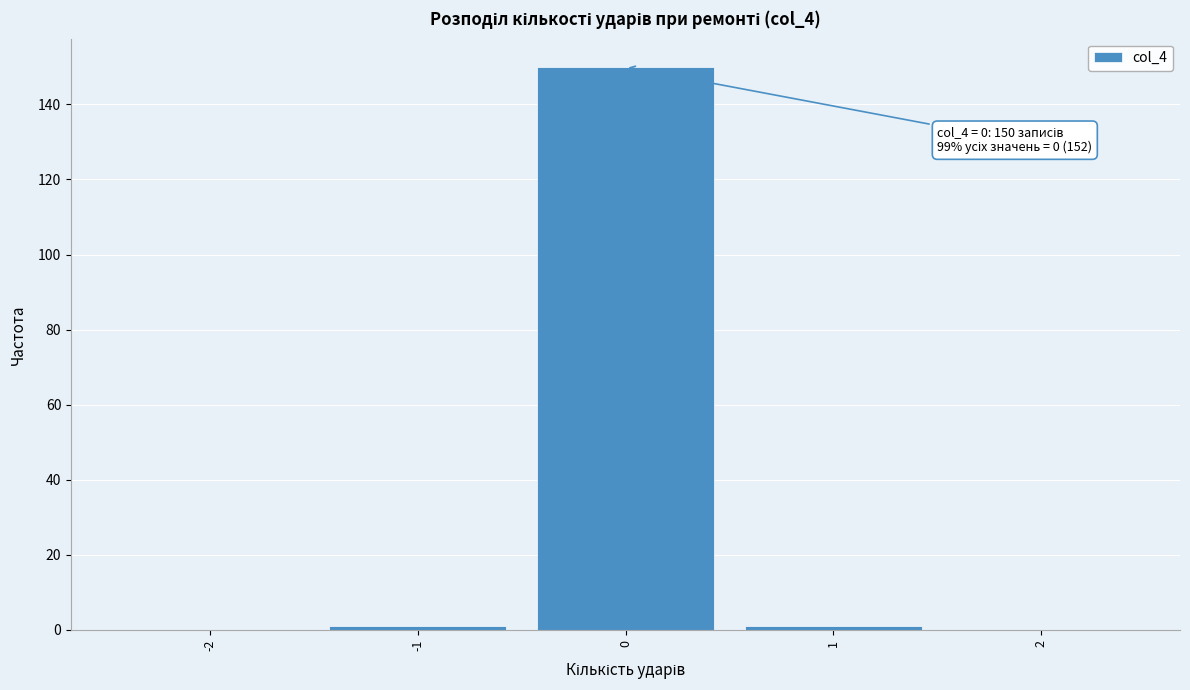

Reading left to right, extract all data points from this chart.

-2=0	-1=1	0=150	1=1	2=0